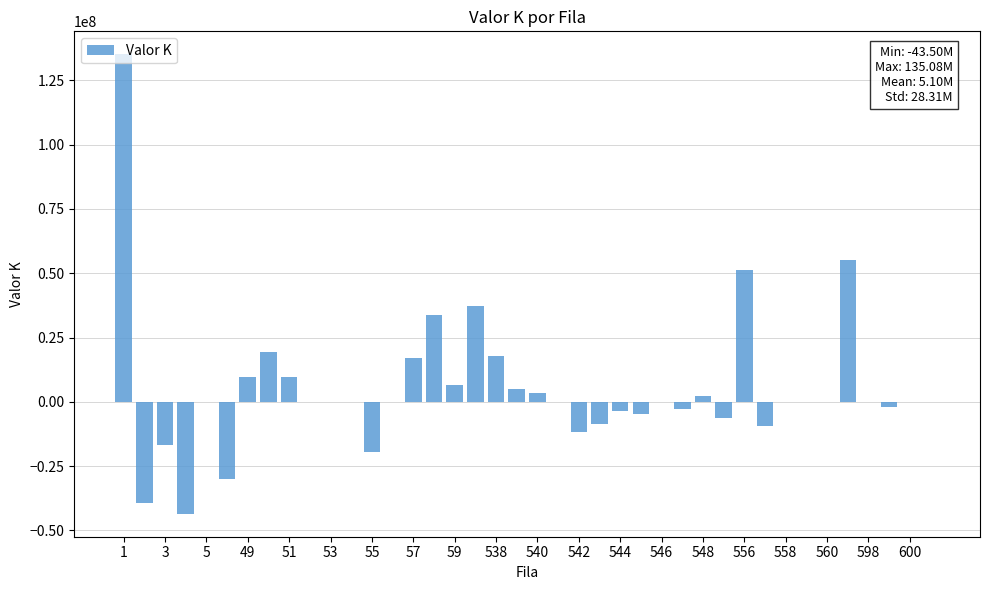

What is the greatest value displayed?

135075533.6